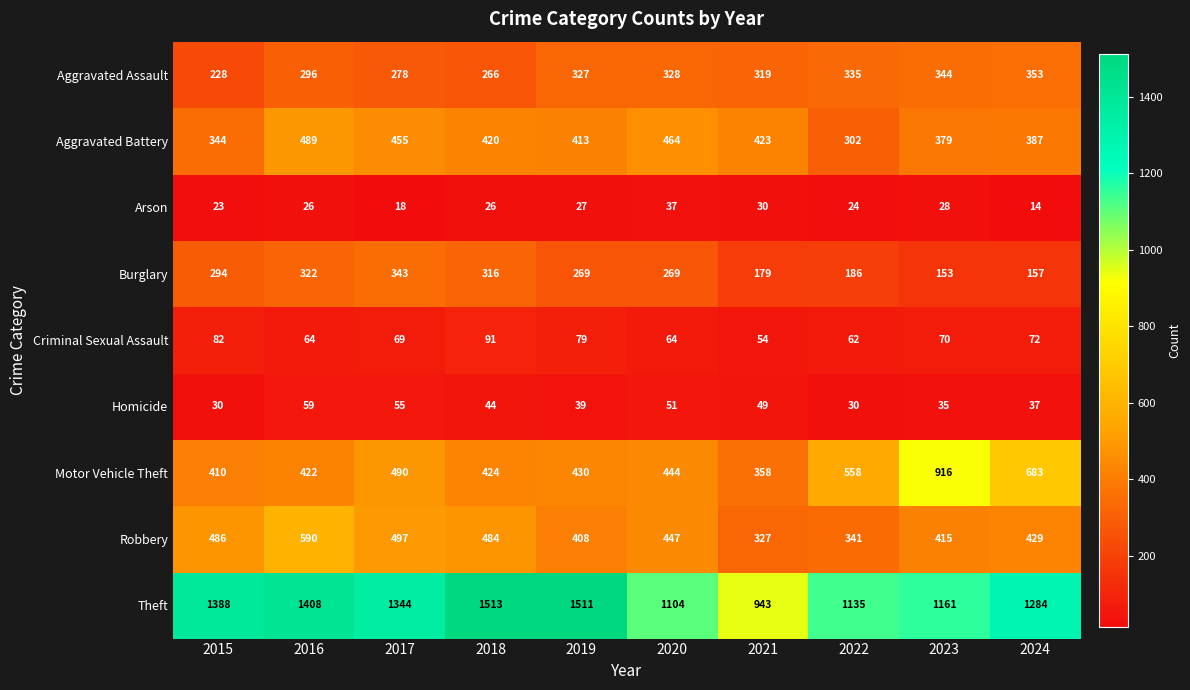

What is the sum of the Robbery values at 2022 and 2015?

827